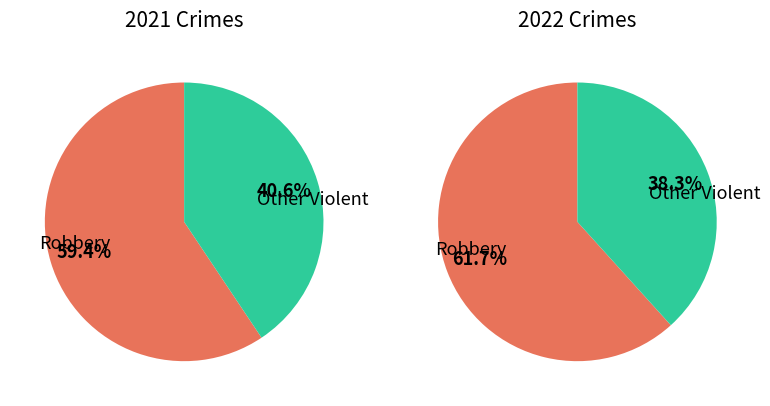

How many slices are in this pie chart?

4